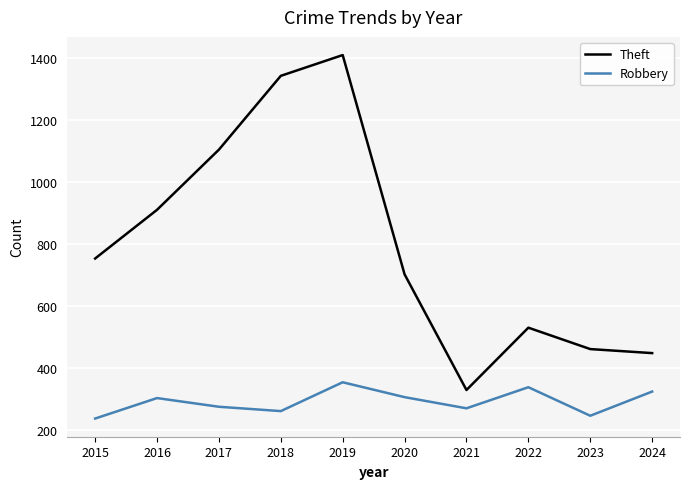

Rank the series at 2022 from lowest to highest value.

Robbery, Theft